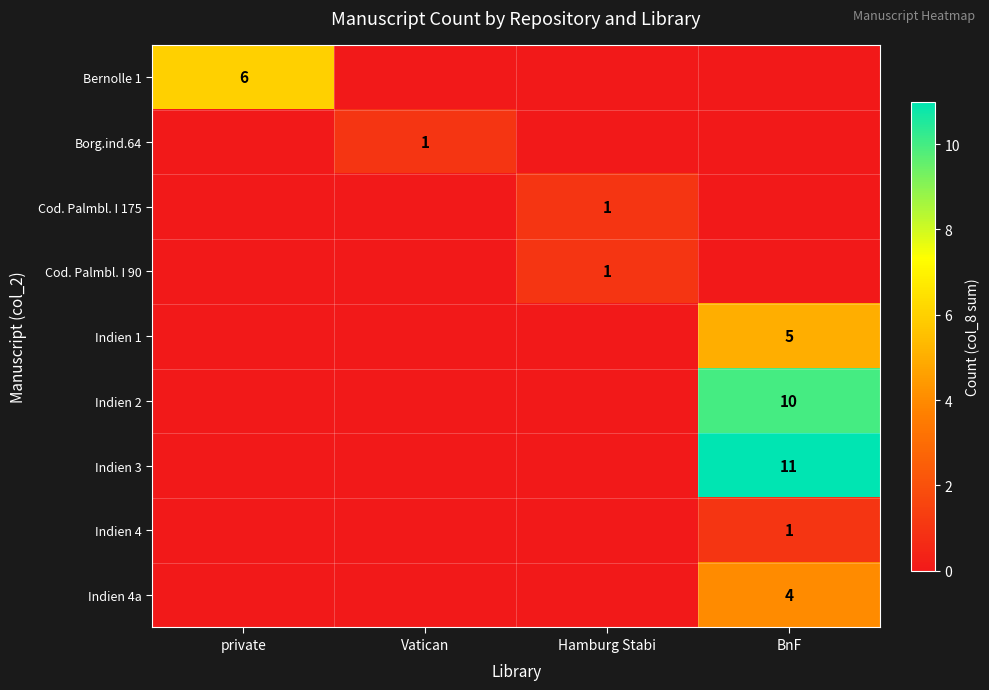

True or false: Borg.ind.64 has a value of 1 at Vatican.

True